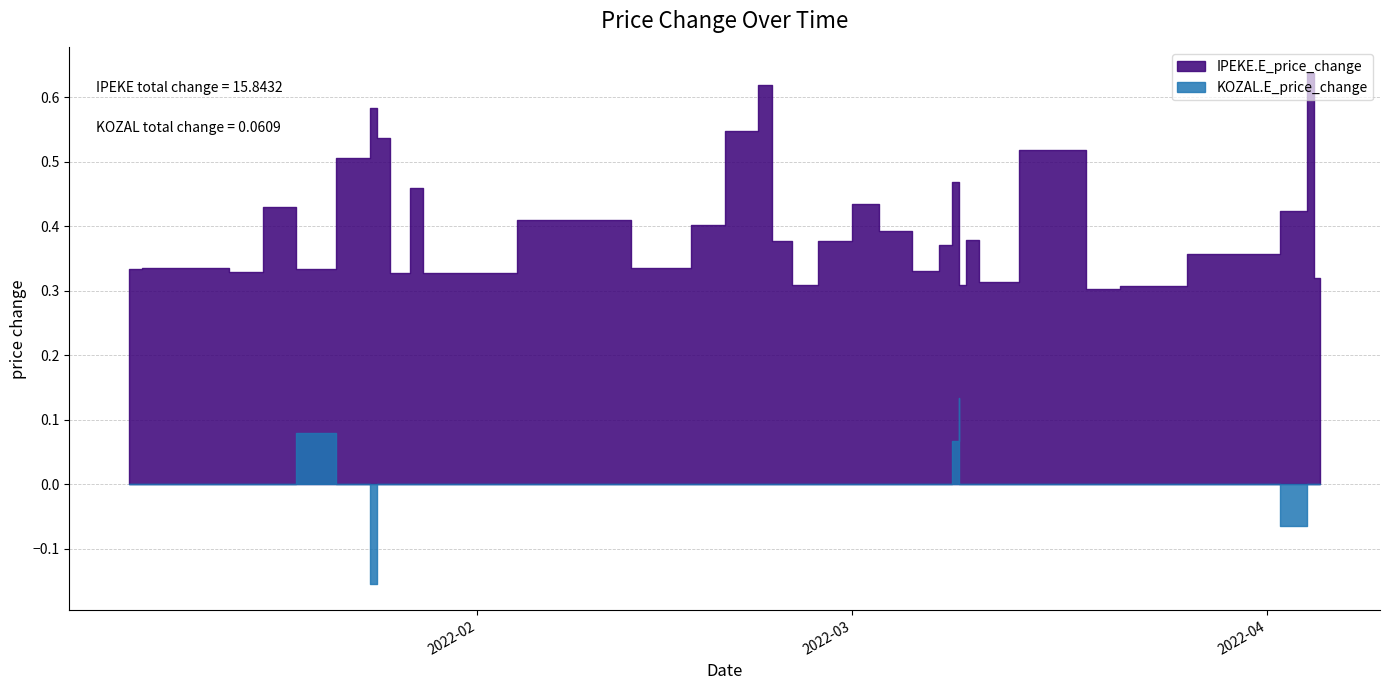

Is the value of KOZAL.E_price_change at 2 greater than the value of IPEKE.E_price_change at 12?

No